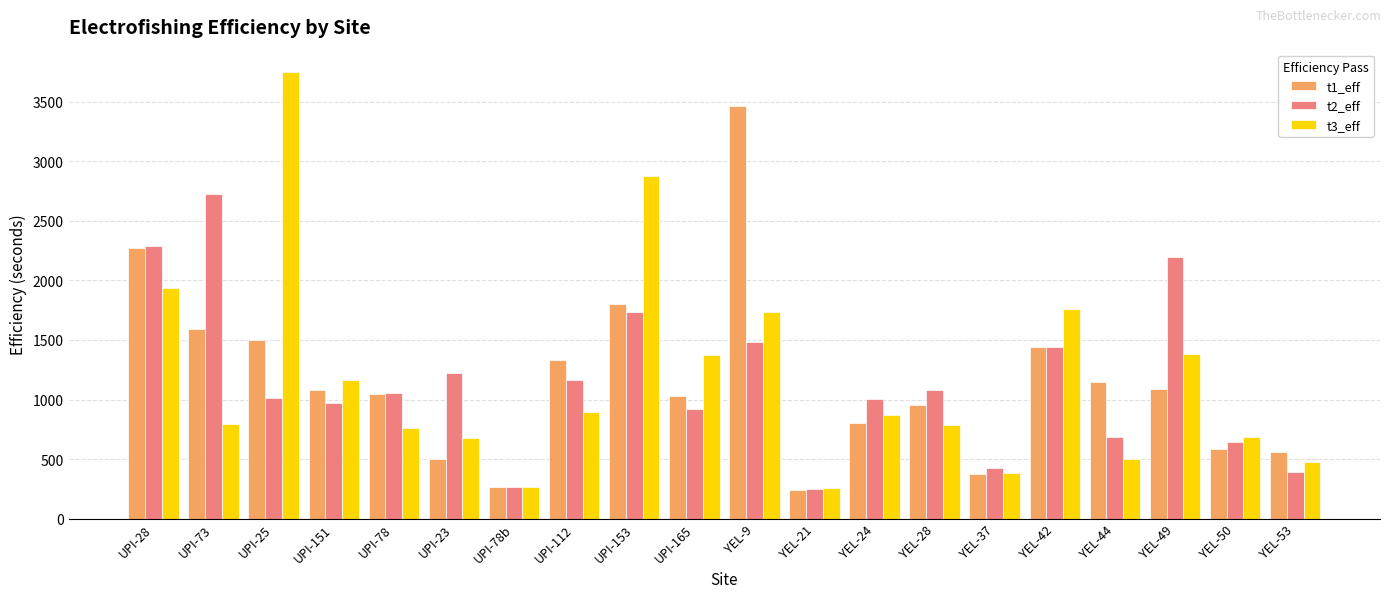

What is the value of the t1_eff bar at the 12th from the left?

243